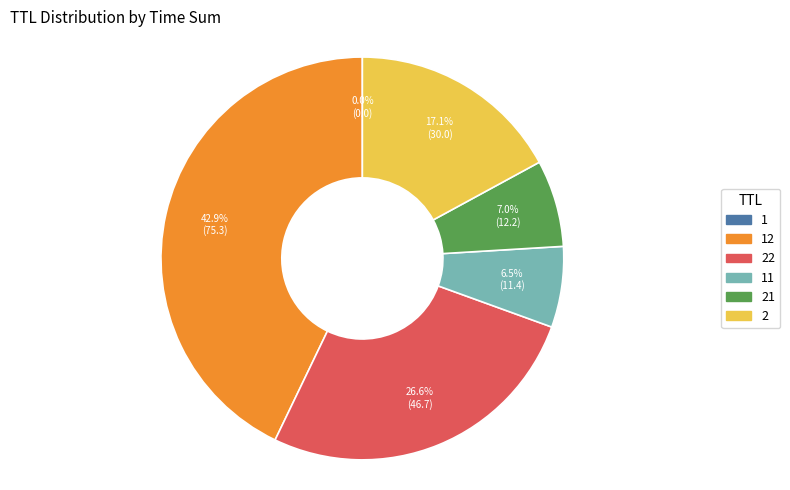

Does 2 represent more than half of the total?

No